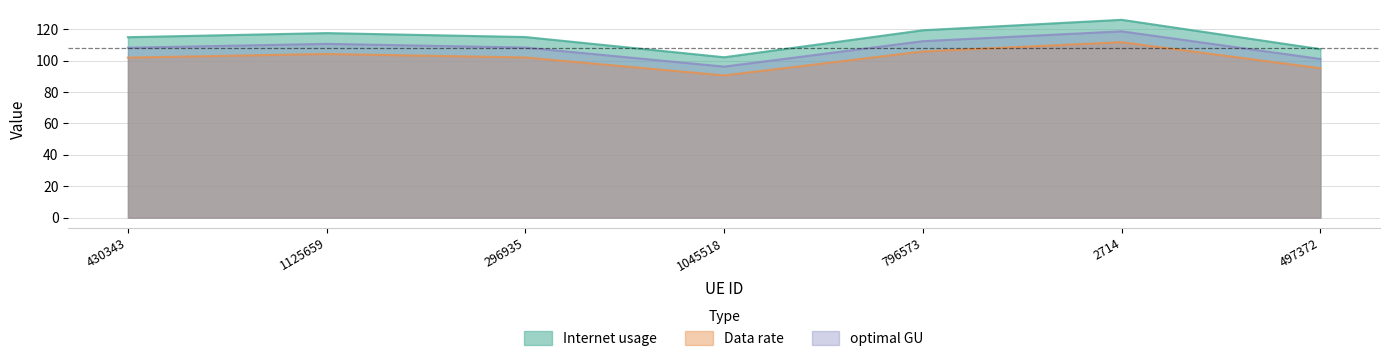

What position from the left is 2714?

6